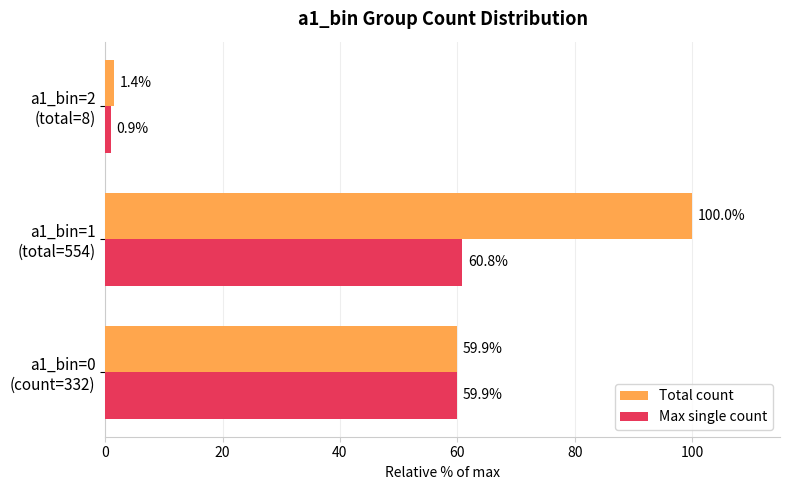

What is the greatest value displayed?

100.0